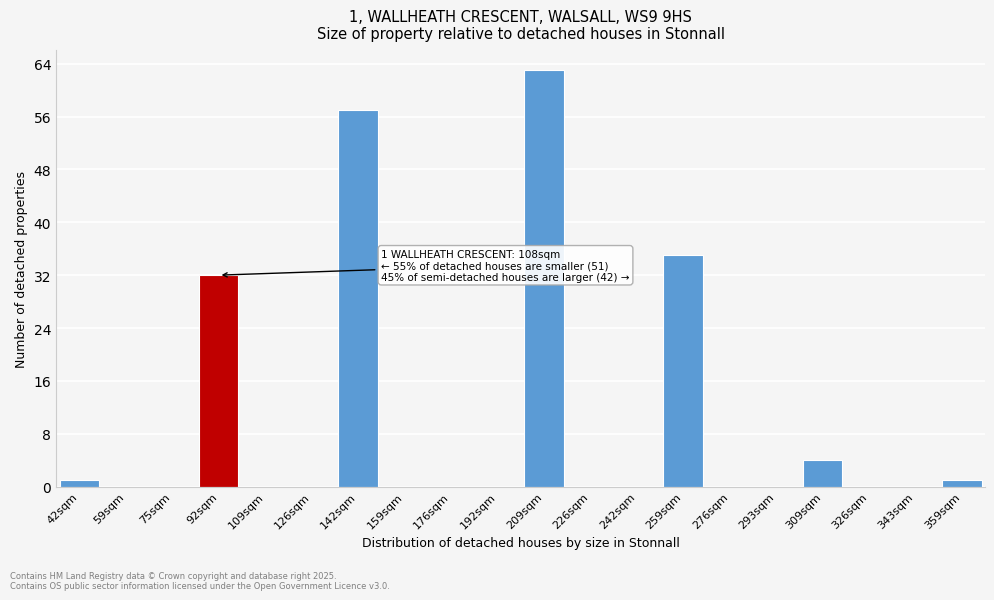

Reading right to left, transcribe all the data shown in this chart.

359sqm=1	343sqm=0	326sqm=0	309sqm=4	293sqm=0	276sqm=0	259sqm=35	242sqm=0	226sqm=0	209sqm=63	192sqm=0	176sqm=0	159sqm=0	142sqm=57	126sqm=0	109sqm=0	92sqm=32	75sqm=0	59sqm=0	42sqm=1